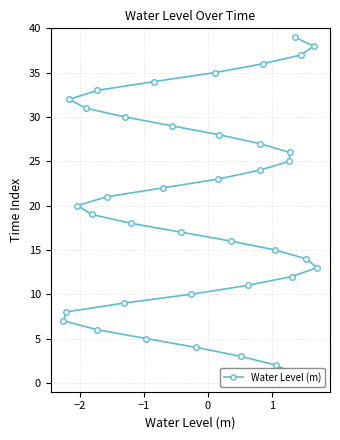

What is the maximum value shown in the chart?

39